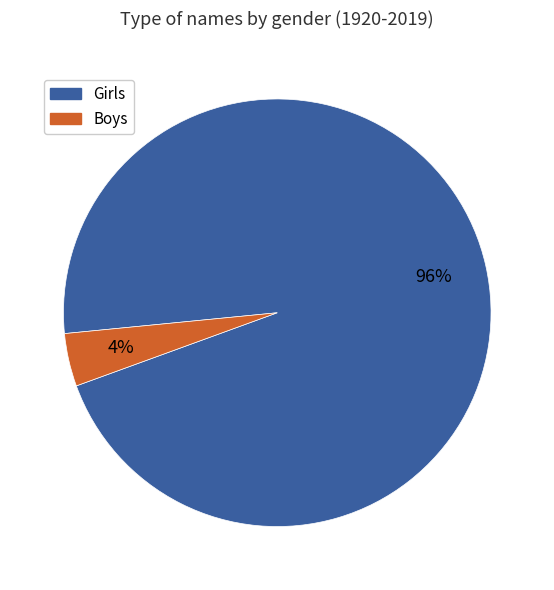

Between Boys and Girls, which is larger?

Girls